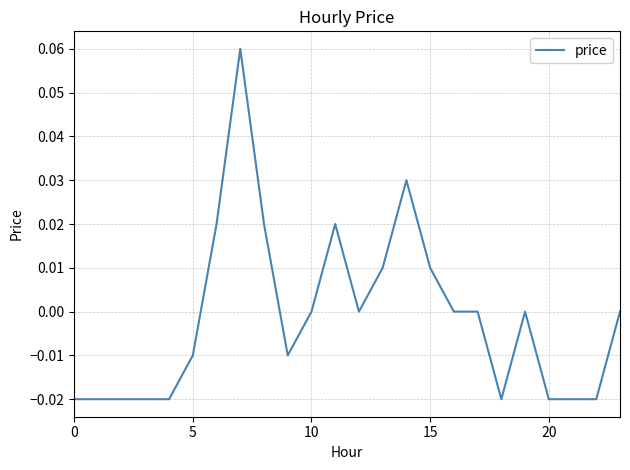

Reading right to left, extract all data points from this chart.

0.0	-0.0	-0.0	-0.0	0.0	-0.0	0.0	0.0	0.0	0.0	0.0	0.0	0.0	0.0	-0.0	0.0	0.1	0.0	-0.0	-0.0	-0.0	-0.0	-0.0	-0.0